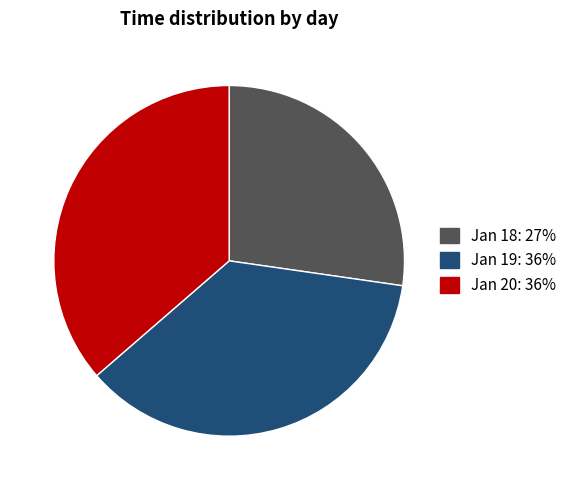

Is there a majority slice in this chart?

No